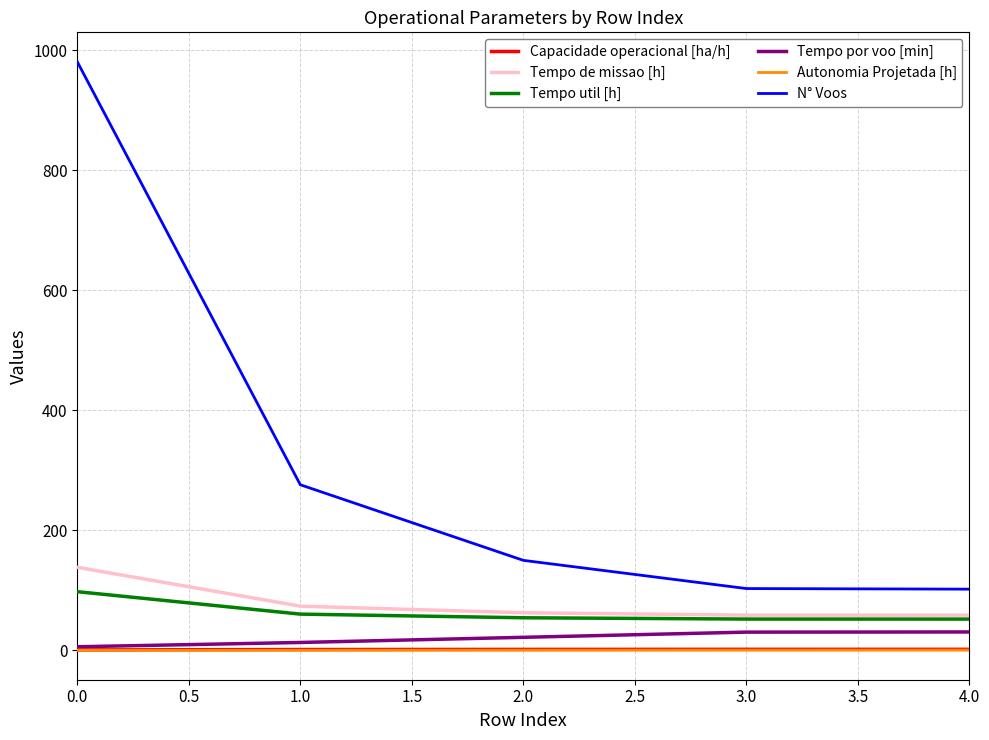

How many values in the Tempo de missao [h] series are below 62?

2